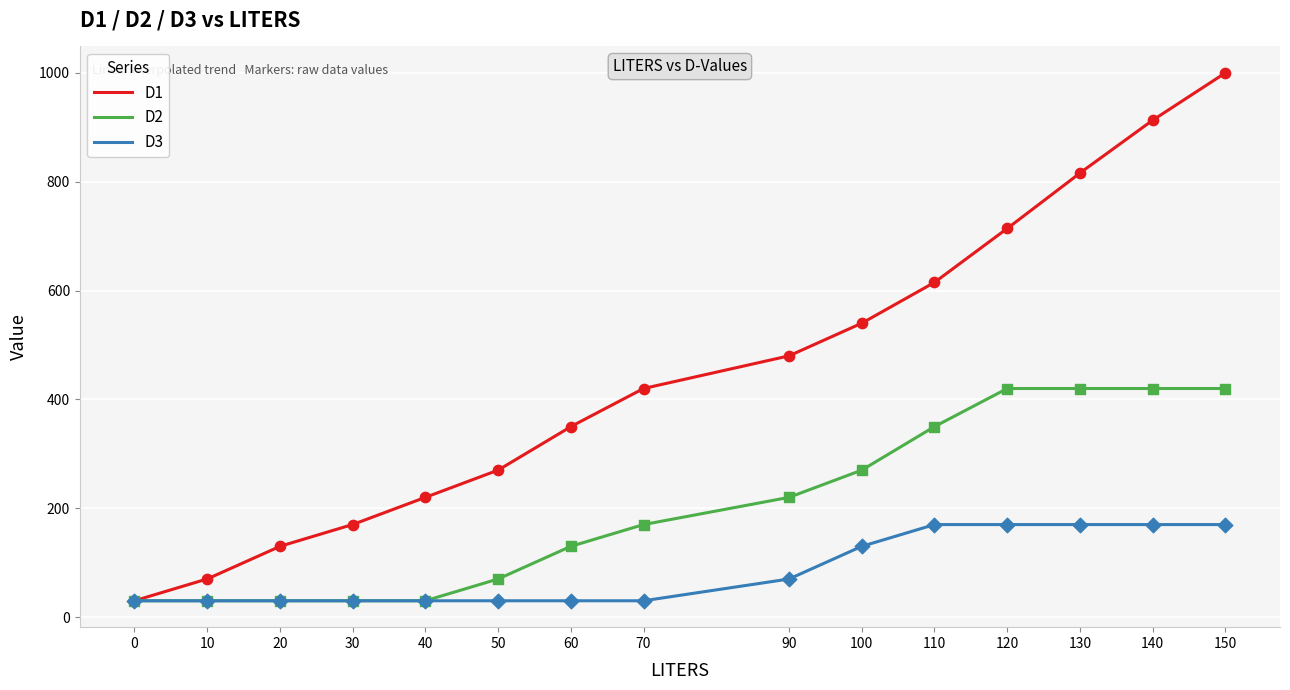

Which series contains the lowest Y value?

D1